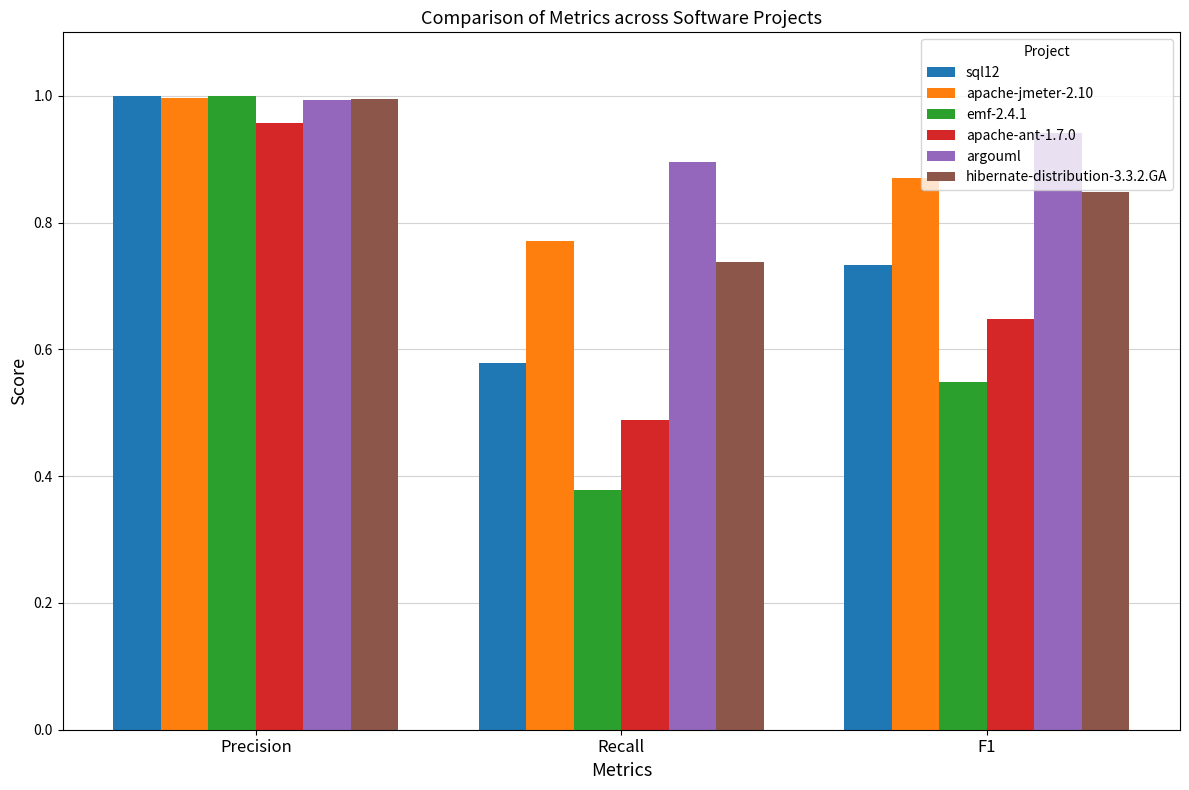

Which label corresponds to the smallest value in the chart?

Recall